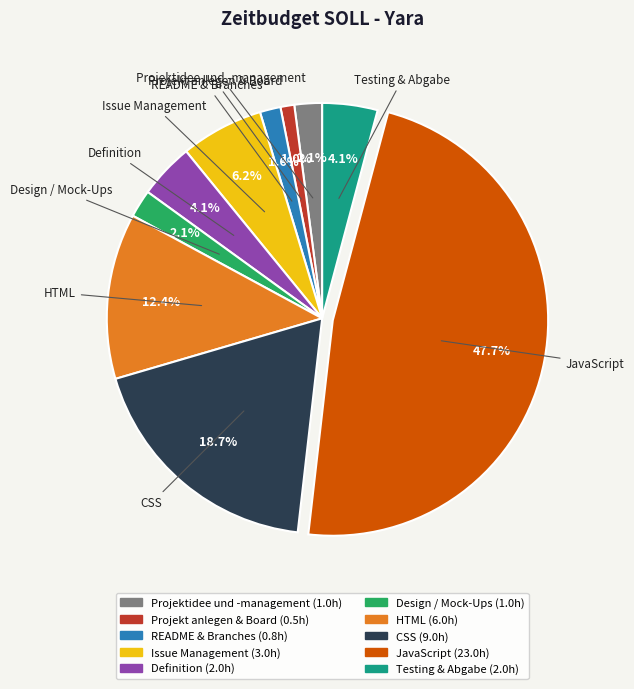

True or false: Testing & Abgabe accounts for 4% of the total.

True